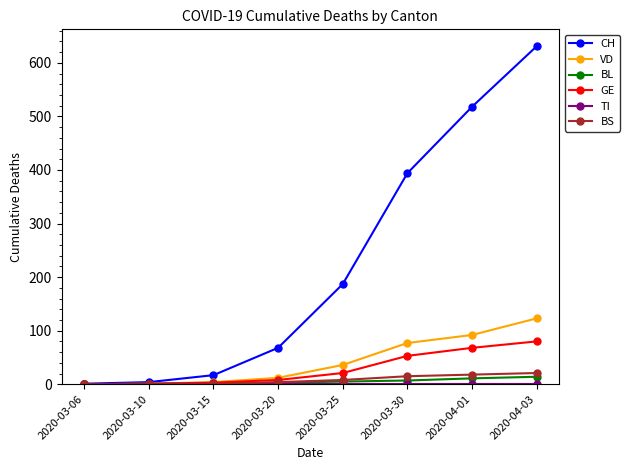

What position from the right is 2020-03-15?

6